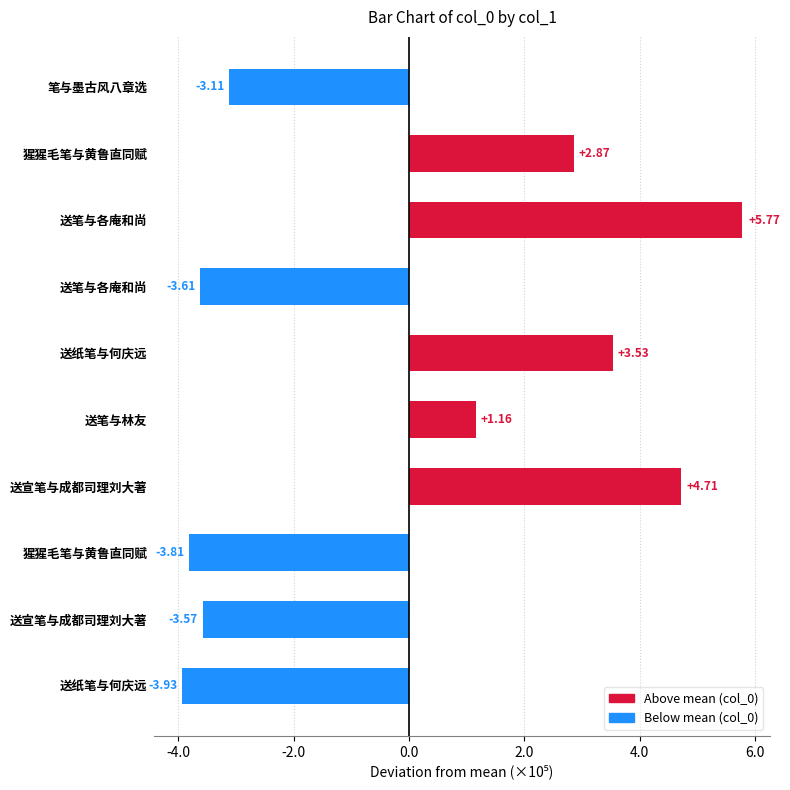

Are the bars horizontal?

Yes